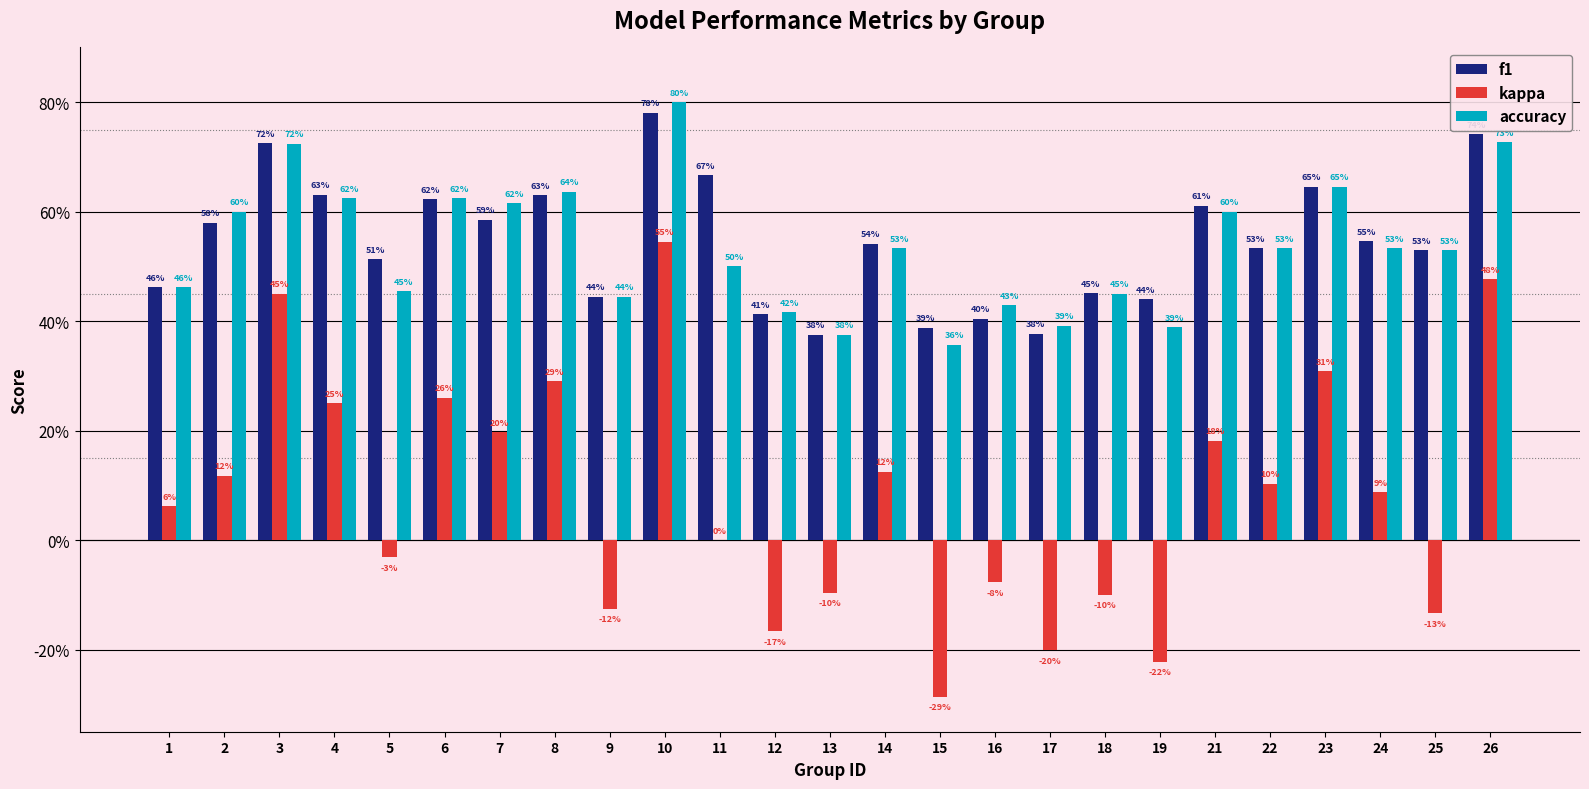

Which series changed the most between 10 and 25?

kappa